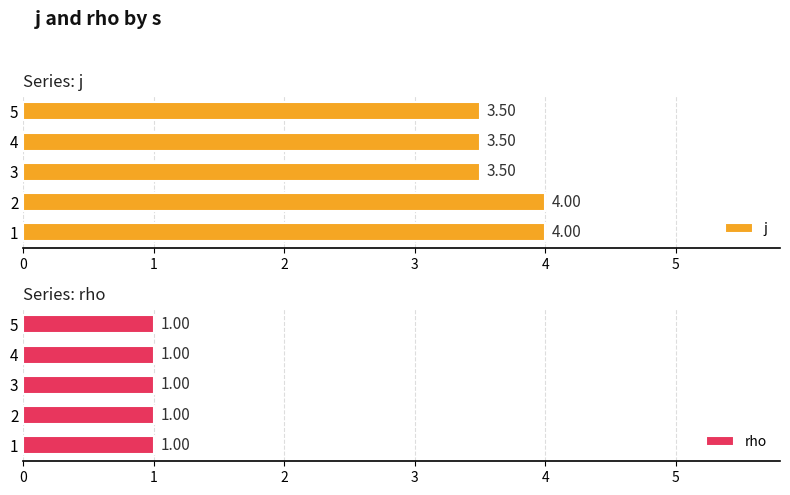

What is the difference between the j values at 1 and 4?

0.5